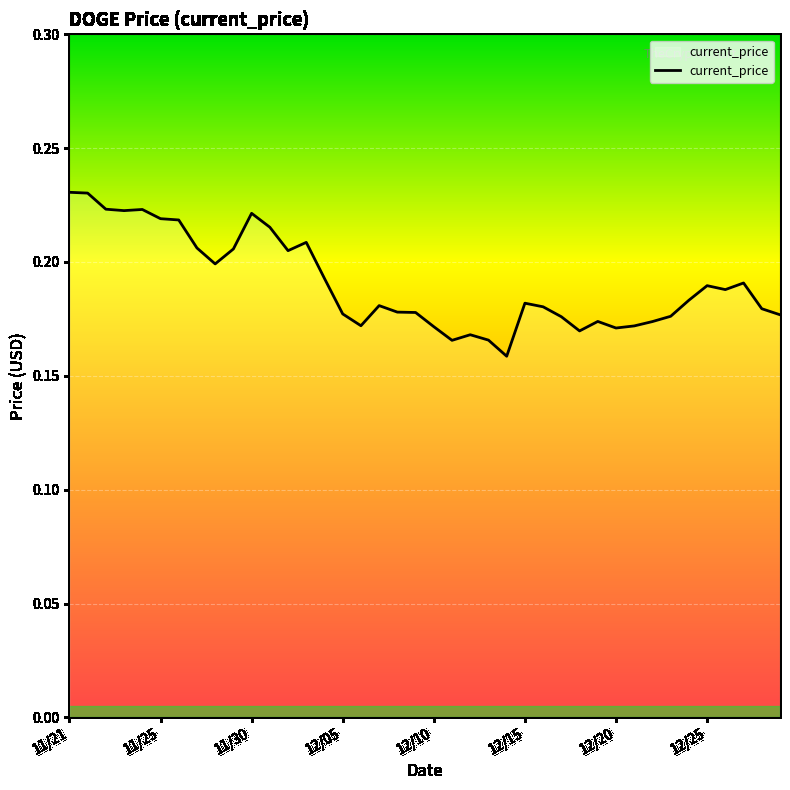

How many lines are shown in the chart?

1